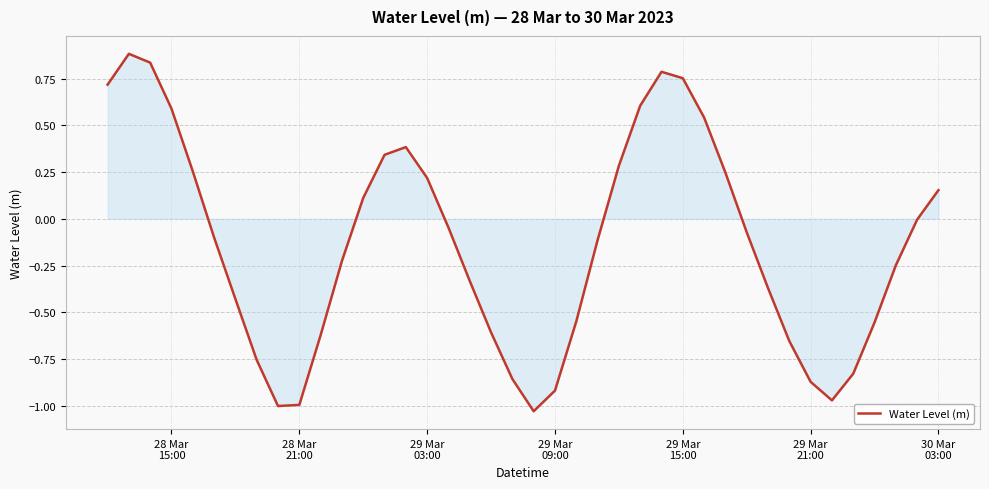

What is the maximum value shown in the chart?

0.9